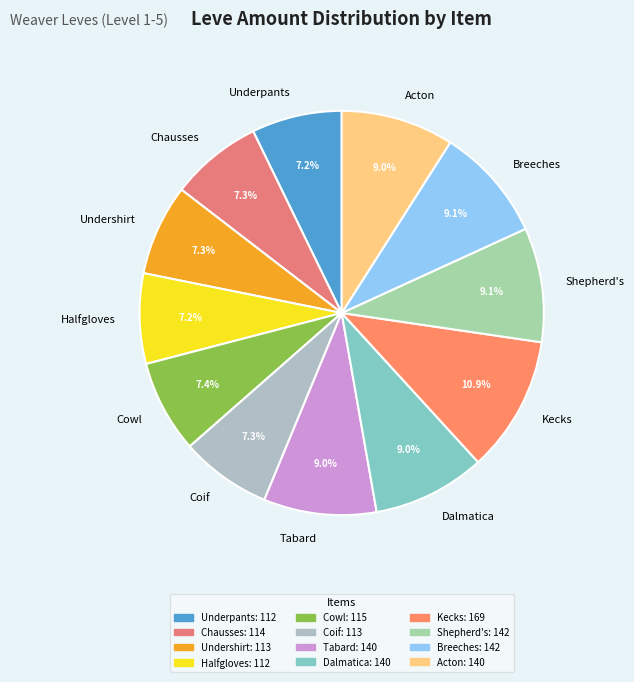

What is the ratio of the value at Underpants to the value at Chausses?

1.0